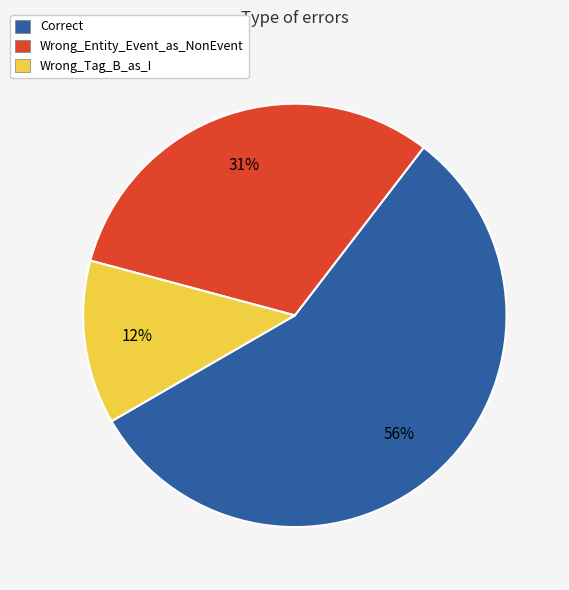

To the nearest percent, what is the combined percentage of Correct and Wrong_Tag_B_as_I?

69%